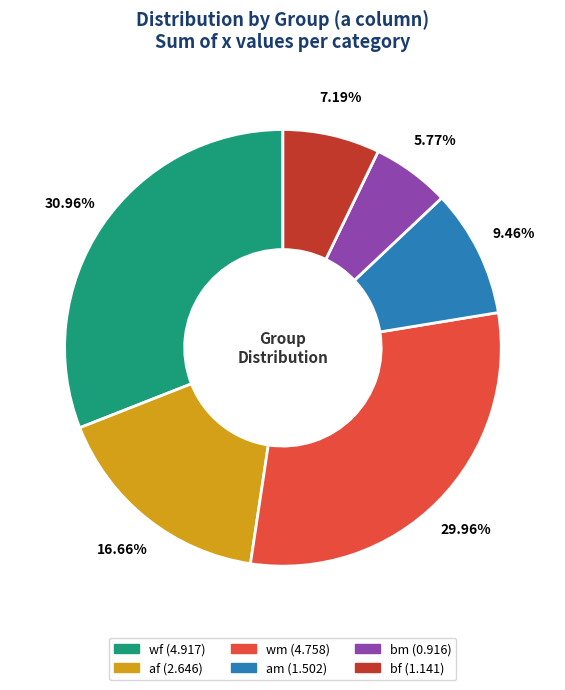

To the nearest percent, what is the combined percentage of am and bm?

15%